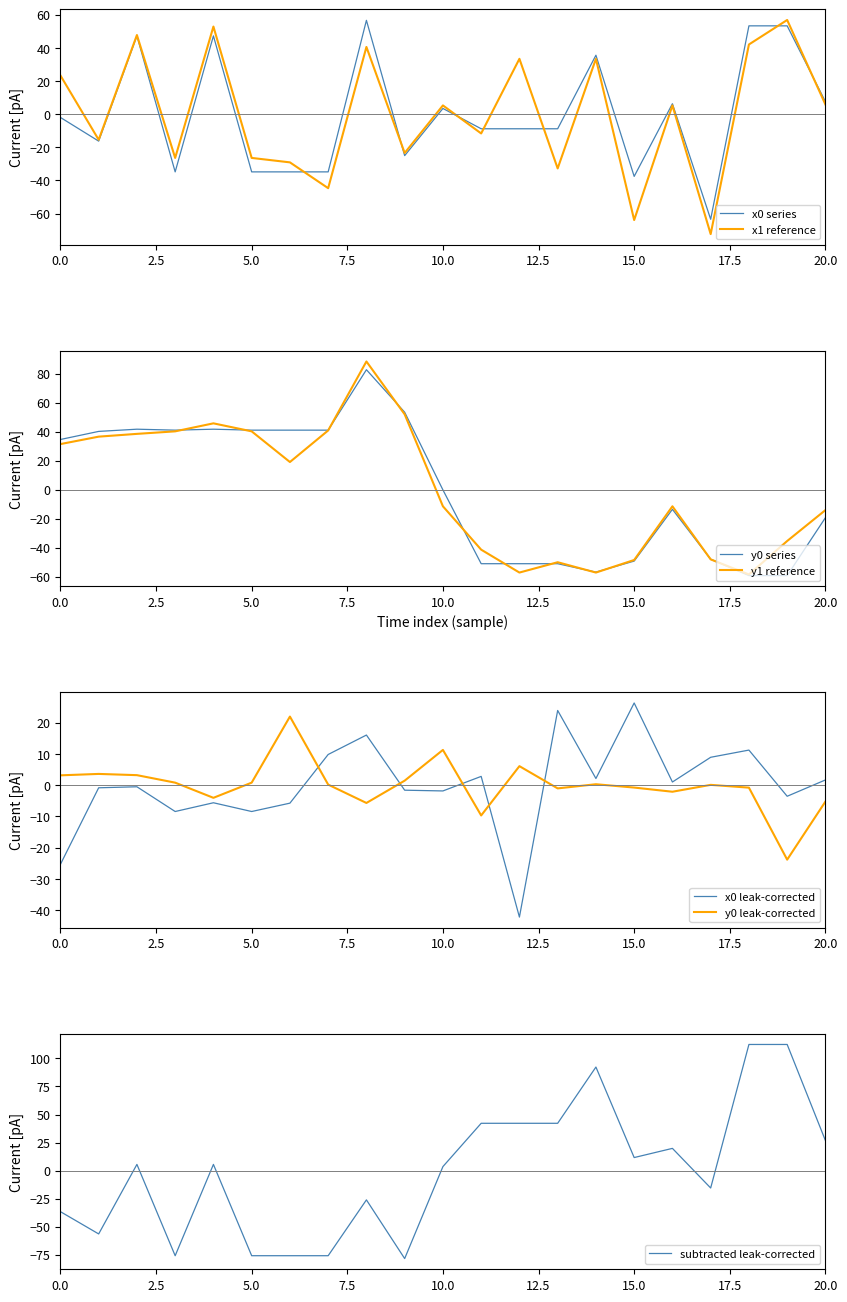

How many times do y0 and y1 cross each other?

11